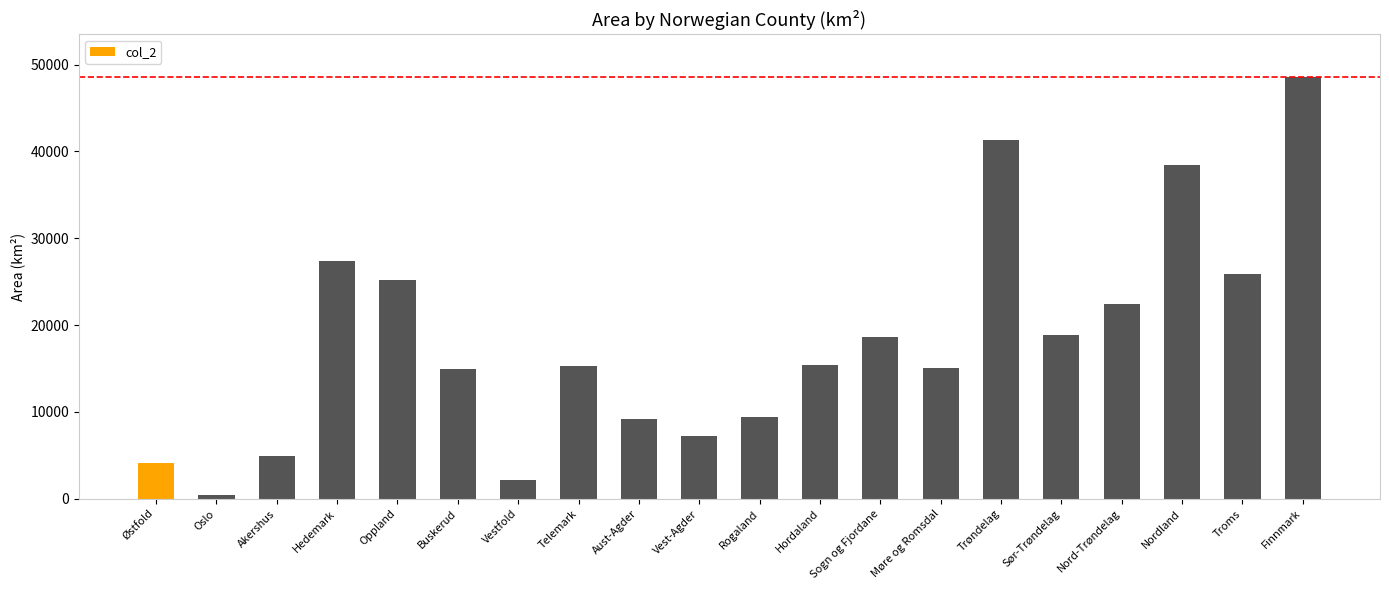

True or false: the data shows 14095 at Hedemark.

False